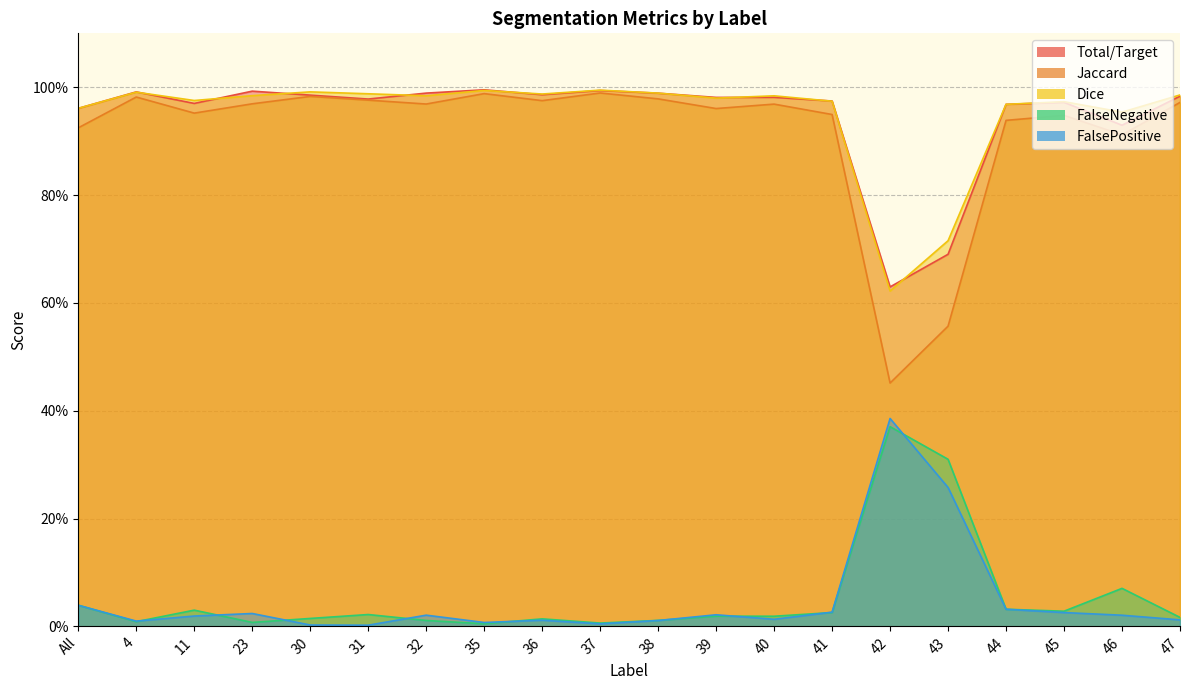

Between 31 and 41, which is larger?

31